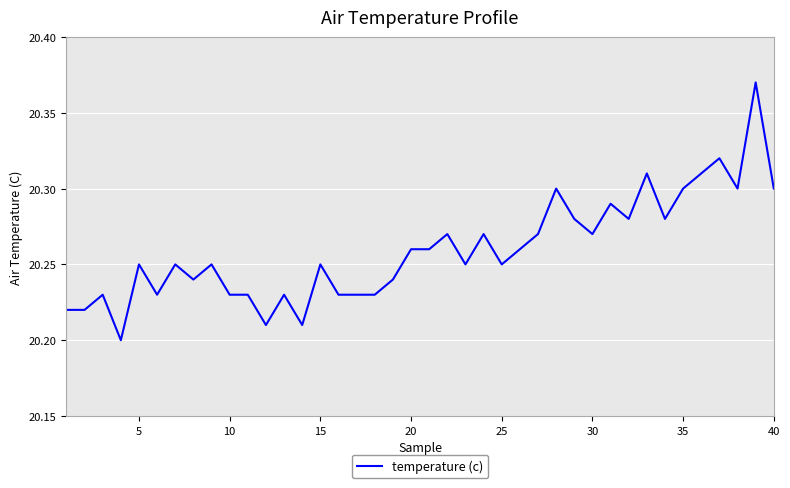

Does the chart have visible grid lines?

Yes